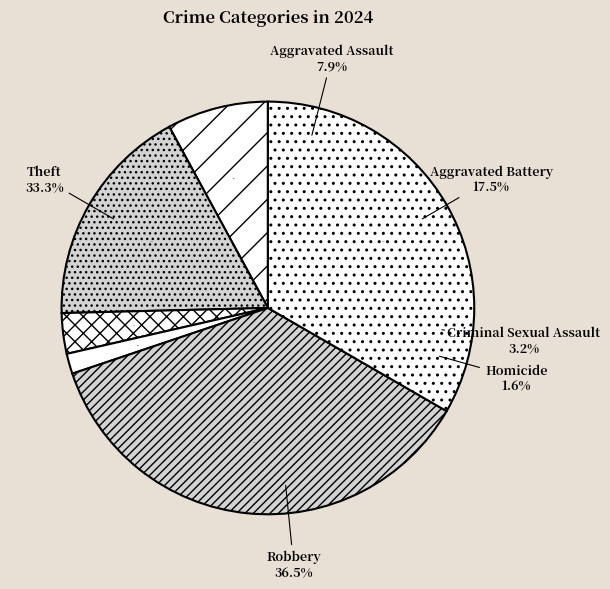

Rank the categories by value from lowest to highest.

Homicide, Criminal Sexual Assault, Aggravated Assault, Aggravated Battery, Theft, Robbery